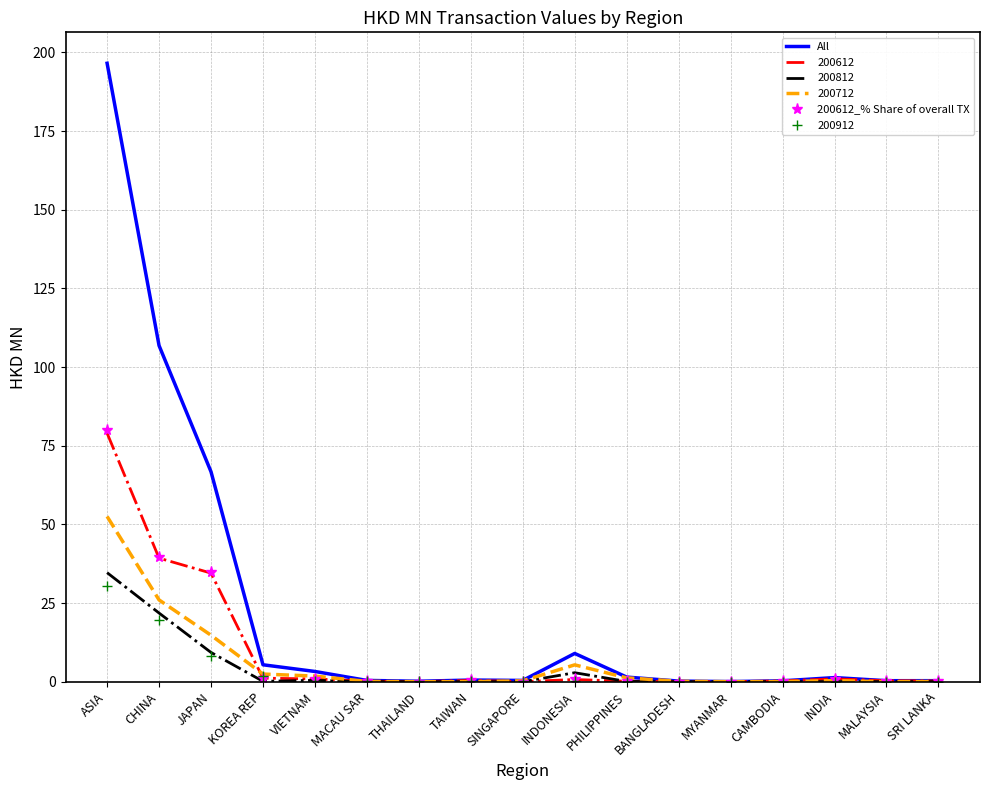

Where is 200612_% Share of overall TX nearest to the value 39?

CHINA